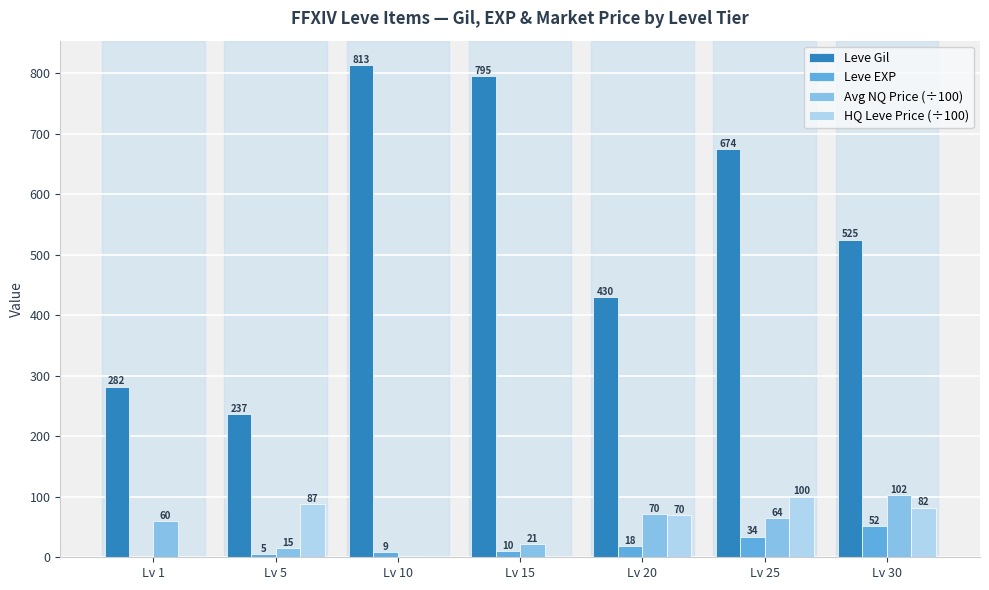

What is the sum of all Leve Gil values?

3756.0